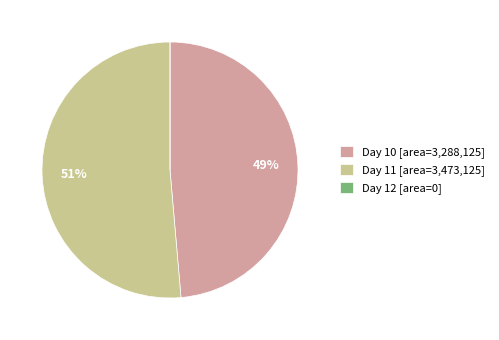

What percentage is the Day 11 [area=3,473,125] slice, to the nearest percent?

51%